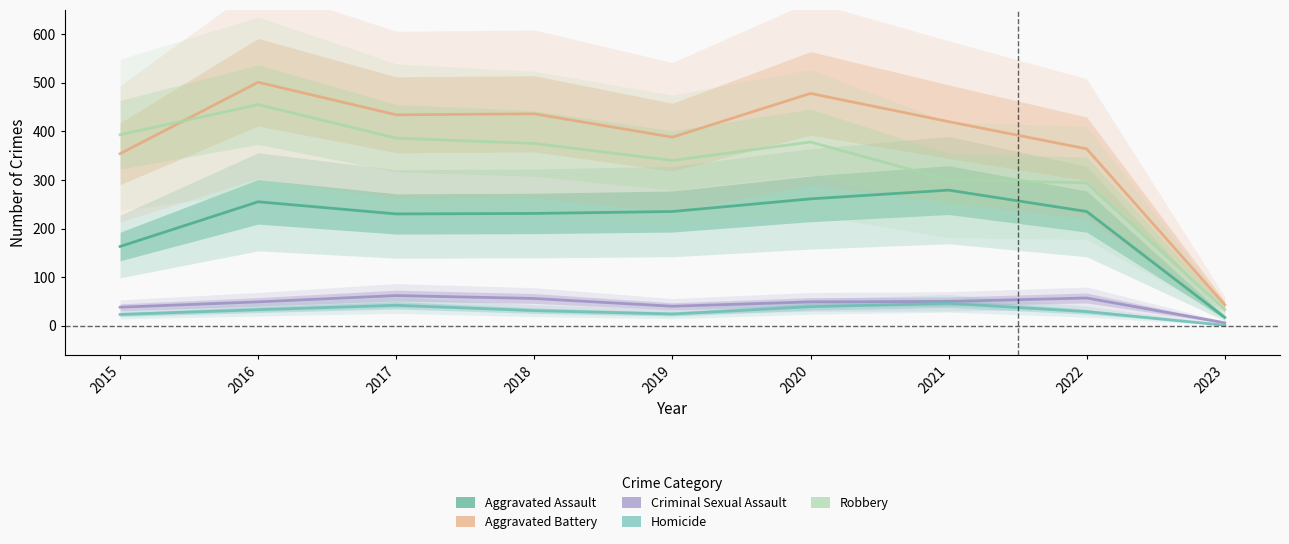

How many series are shown in this chart?

5